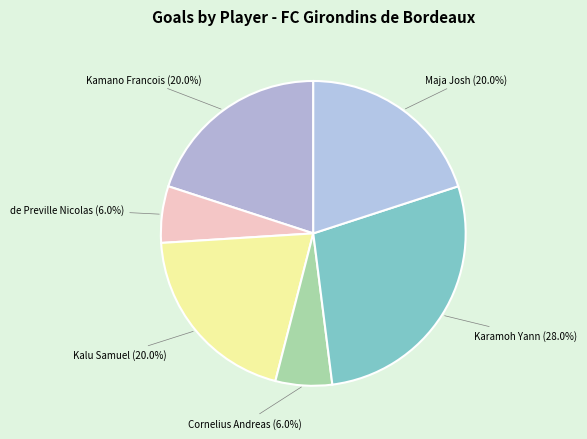

How many slices are in this pie chart?

6